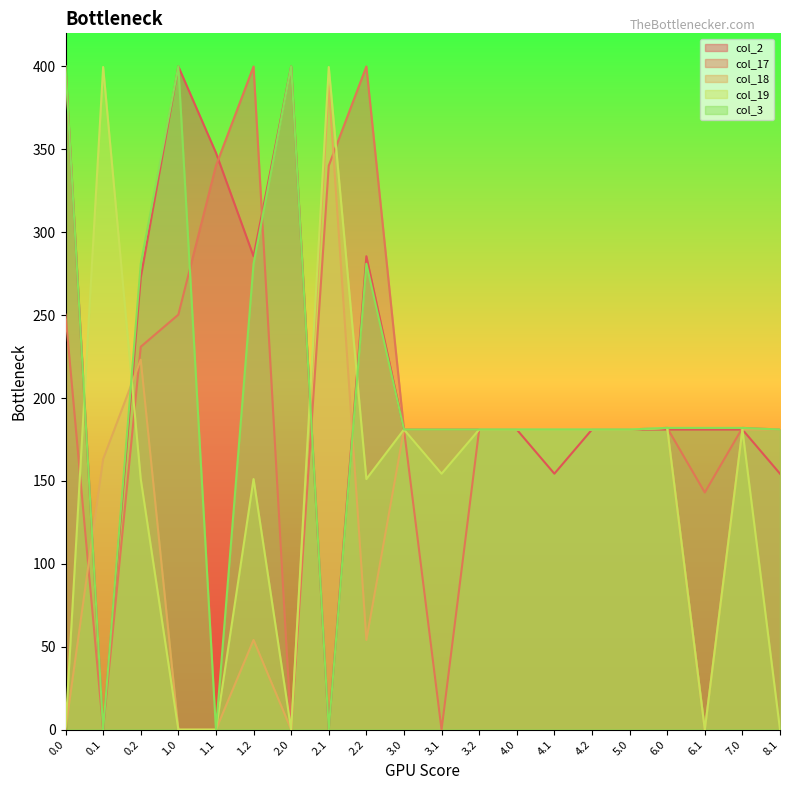

True or false: col_18 and col_19 cross at least once.

True